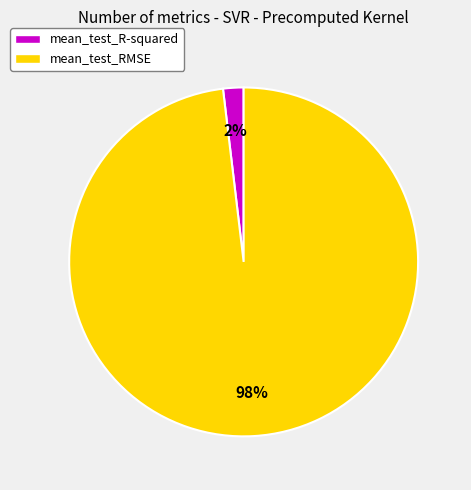

To the nearest percent, what is the average slice percentage?

50%